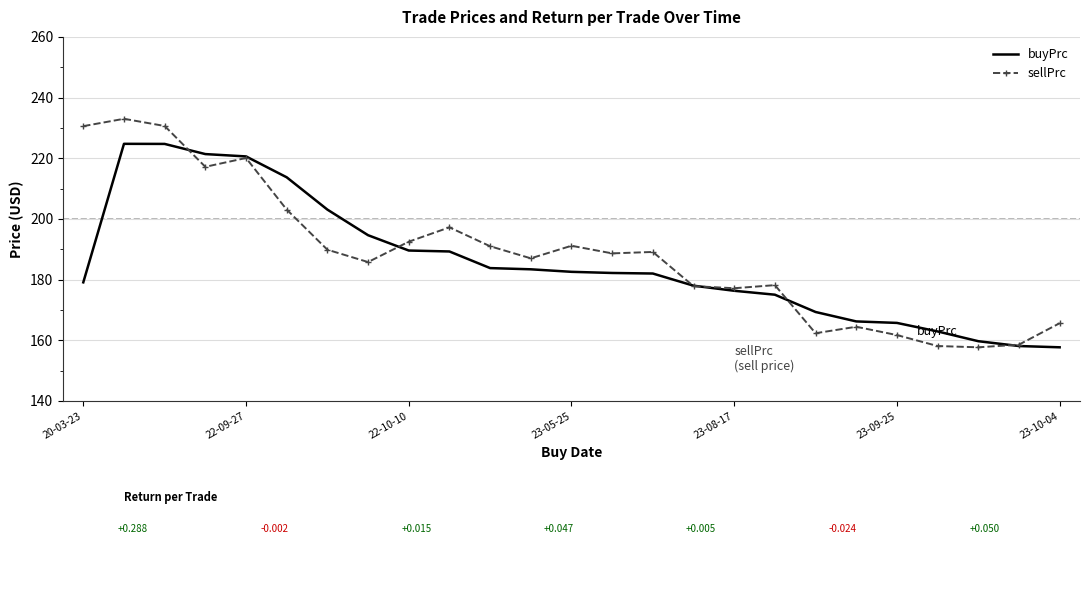

What is the average value of the buyPrc series?

185.7